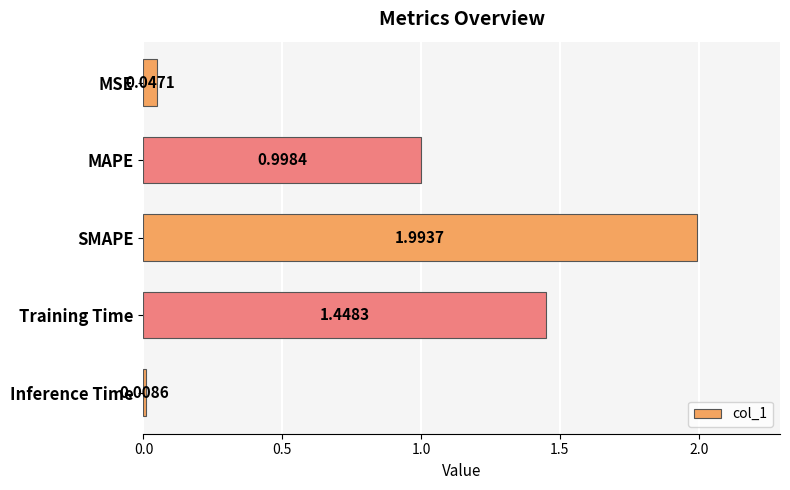

List the labels in order of value, smallest first.

Inference Time, MSE, MAPE, Training Time, SMAPE